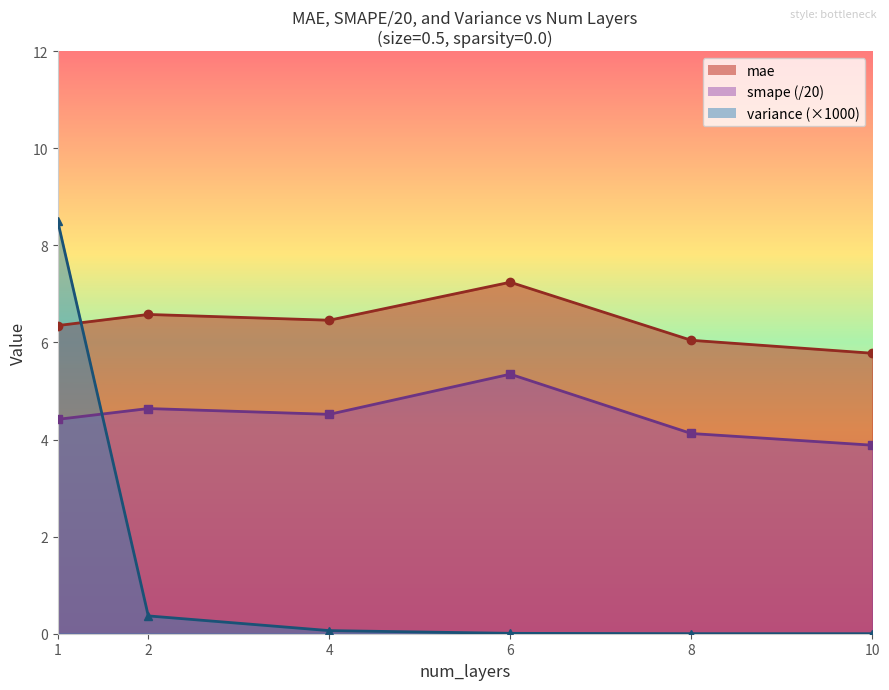

Which series has the largest total across all categories?

mae